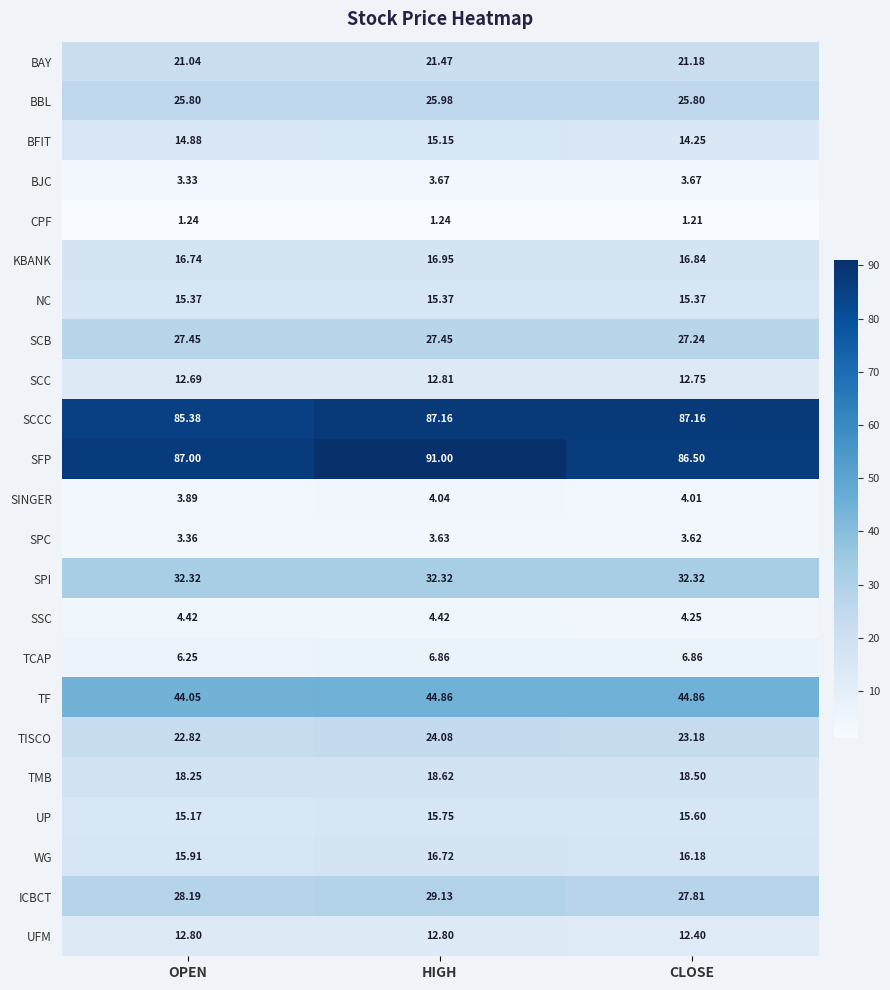

At HIGH, list the series in order from largest to smallest.

SFP, SCCC, TF, SPI, ICBCT, SCB, BBL, TISCO, BAY, TMB, KBANK, WG, UP, NC, BFIT, SCC, UFM, TCAP, SSC, SINGER, BJC, SPC, CPF